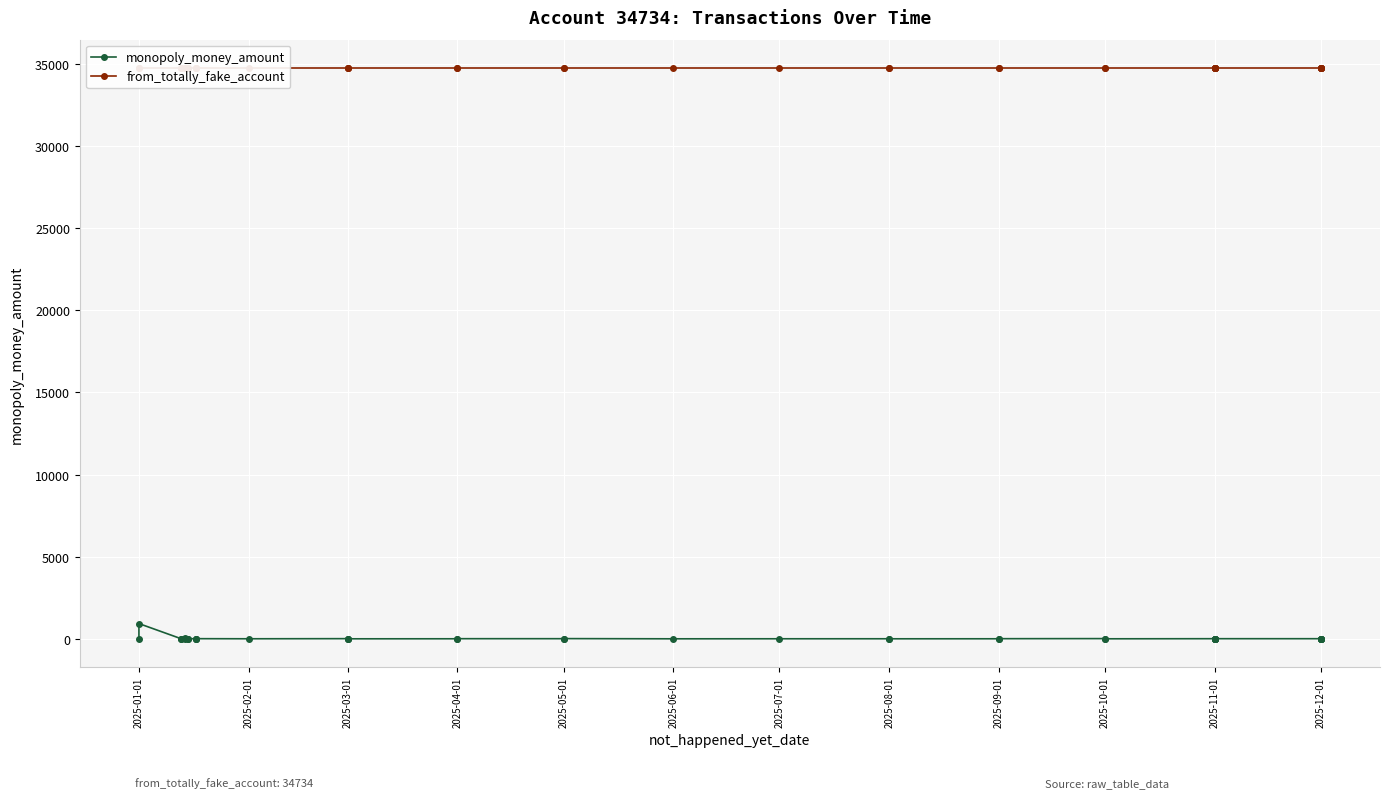

True or false: from_totally_fake_account and monopoly_money_amount intersect in this chart.

False